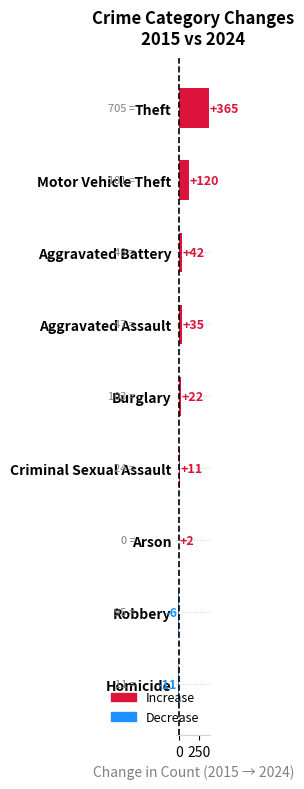

At which label is the value closest to 177?

Motor Vehicle Theft